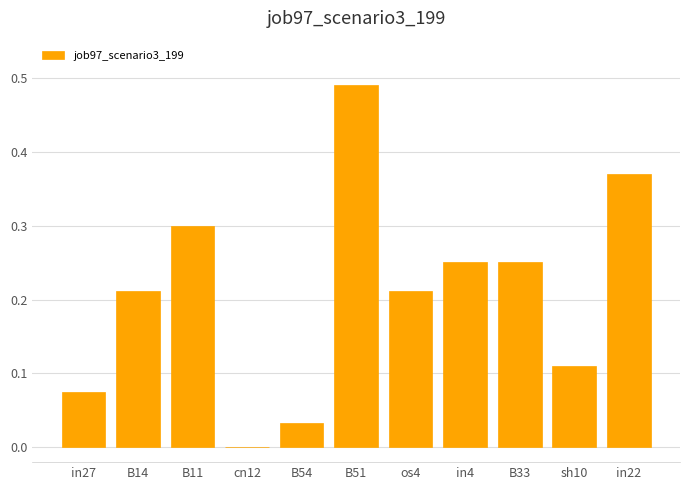

True or false: the data shows 0.0 at in27.

False